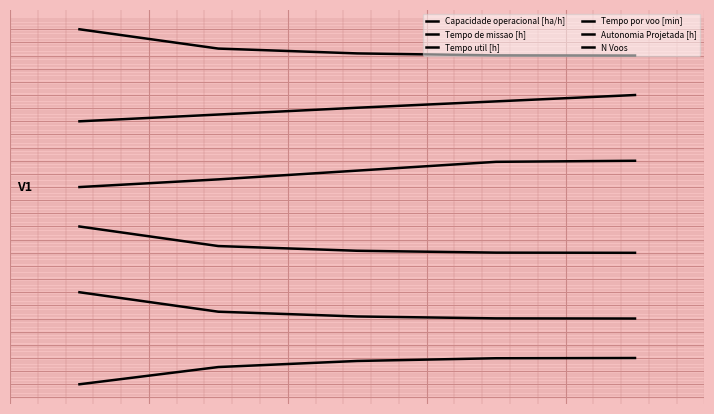

Reading right to left, transcribe all the data shown in this chart.

Capacidade operacional [ha/h]: 4=1.0	3=1.0	2=0.8	1=0.3	0=-1.0
Tempo de missao [h]: 4=4.0	3=4.0	2=4.2	1=4.5	0=6.0
Tempo util [h]: 4=9.0	3=9.0	2=9.2	1=9.5	0=11.0
Tempo por voo [min]: 4=16.0	3=15.9	2=15.2	1=14.6	0=14.0
Autonomia Projetada [h]: 4=21.0	3=20.5	2=20.0	1=19.5	0=19.0
N Voos: 4=24.0	3=24.0	2=24.2	1=24.5	0=26.0